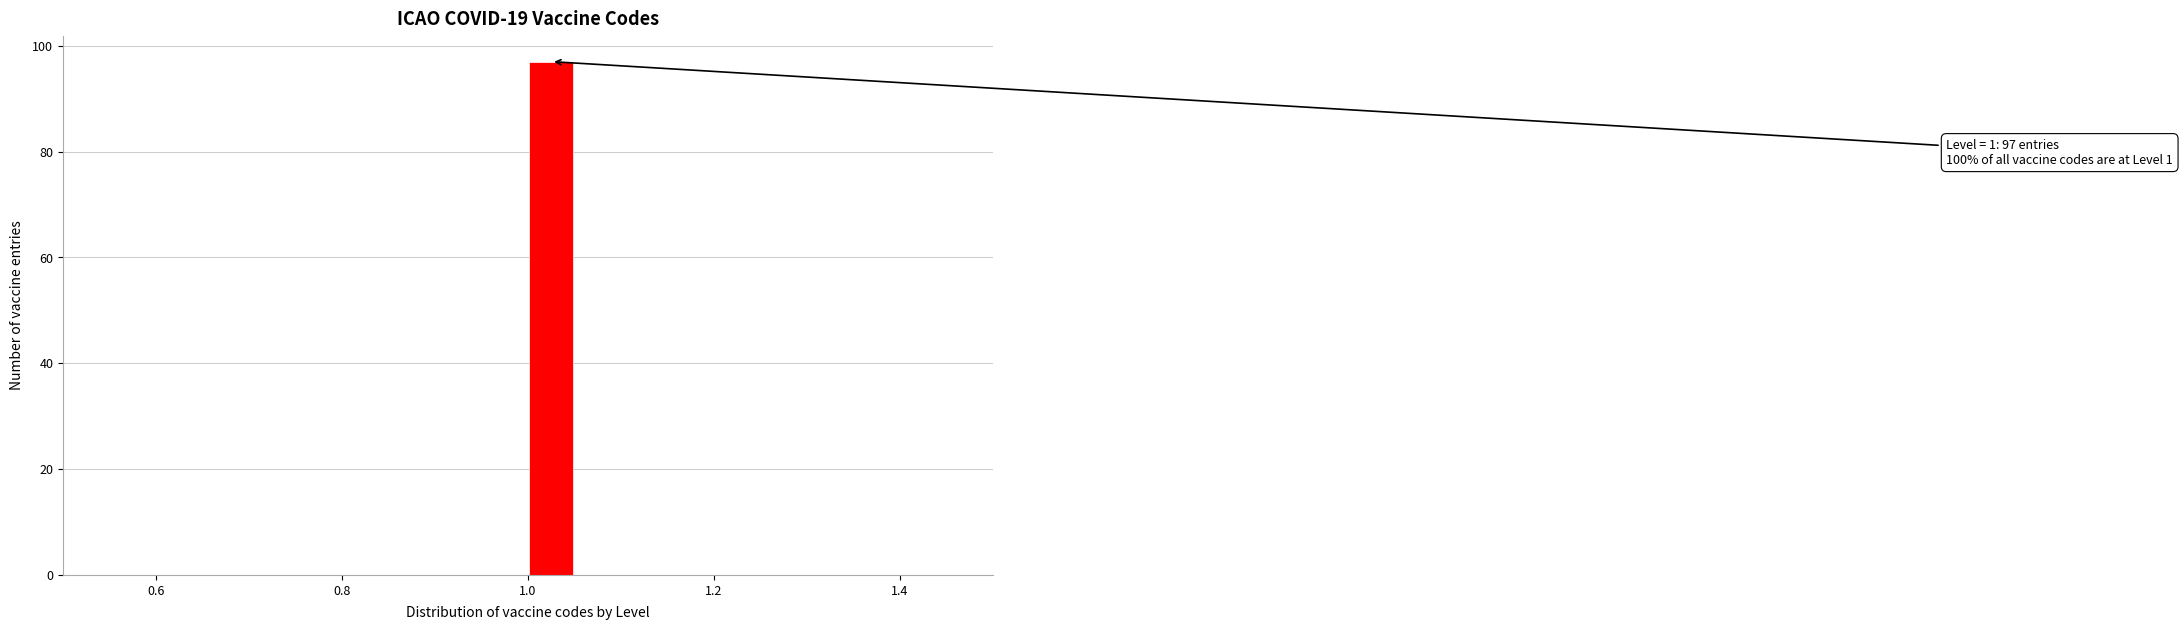

Around what value on the x-axis is the tallest bar? Give the approximate position of its centre, as read against the axis.

1.02